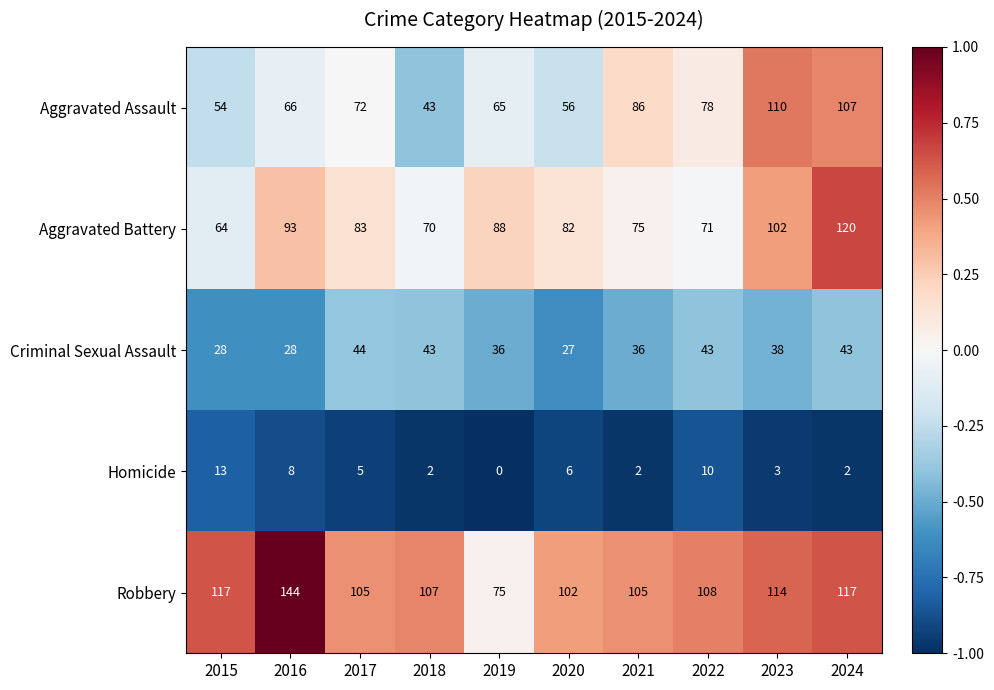

What is the maximum value for Criminal Sexual Assault?

44